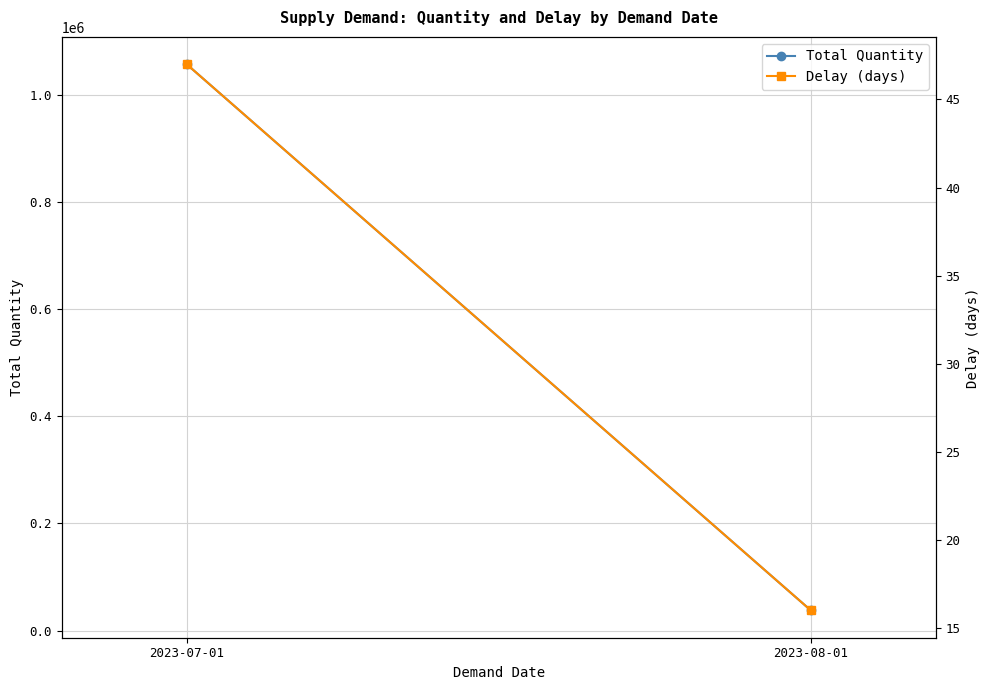

Reading left to right, transcribe all the data shown in this chart.

Total Quantity: 2023-07-01=1057272	2023-08-01=37712
Delay (days): 2023-07-01=47	2023-08-01=16